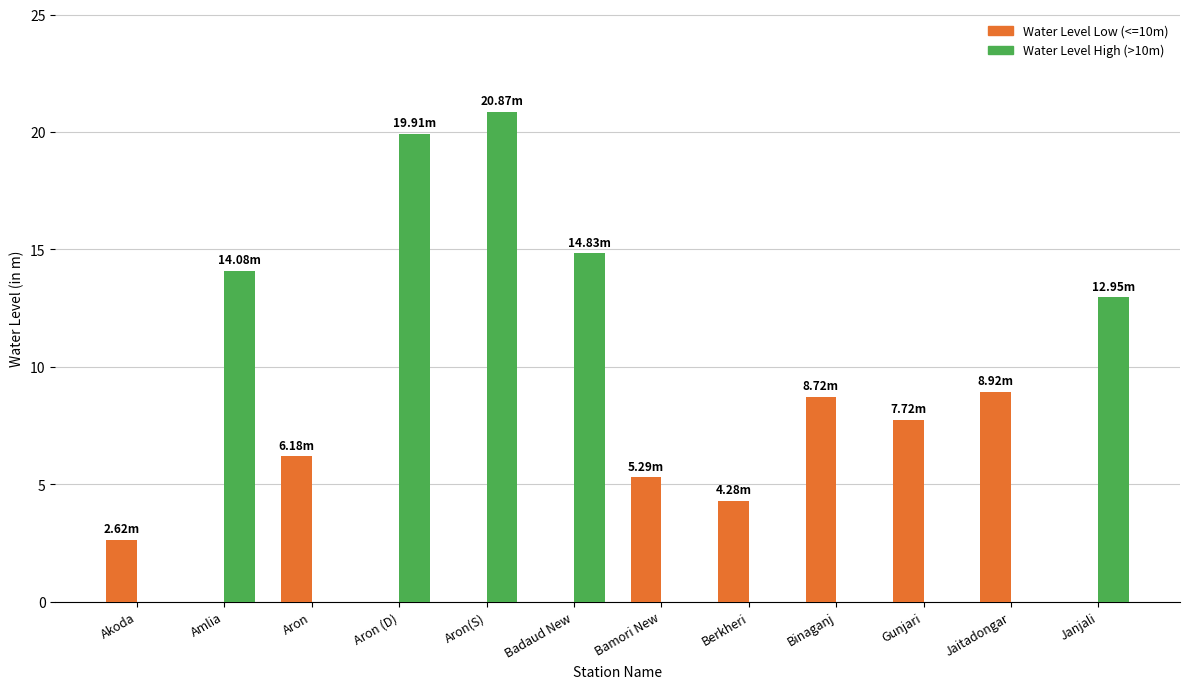

What is the sum of all Water Level High (>10m) values?

82.6